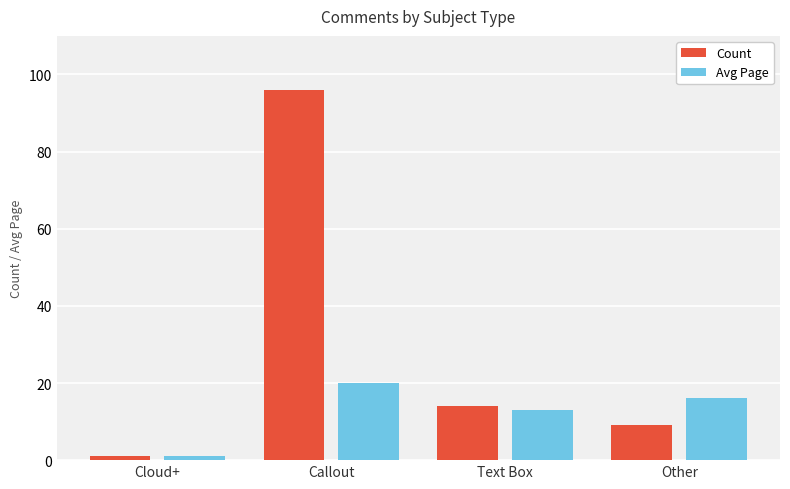

Rank the series at Other from lowest to highest value.

Count, Avg Page